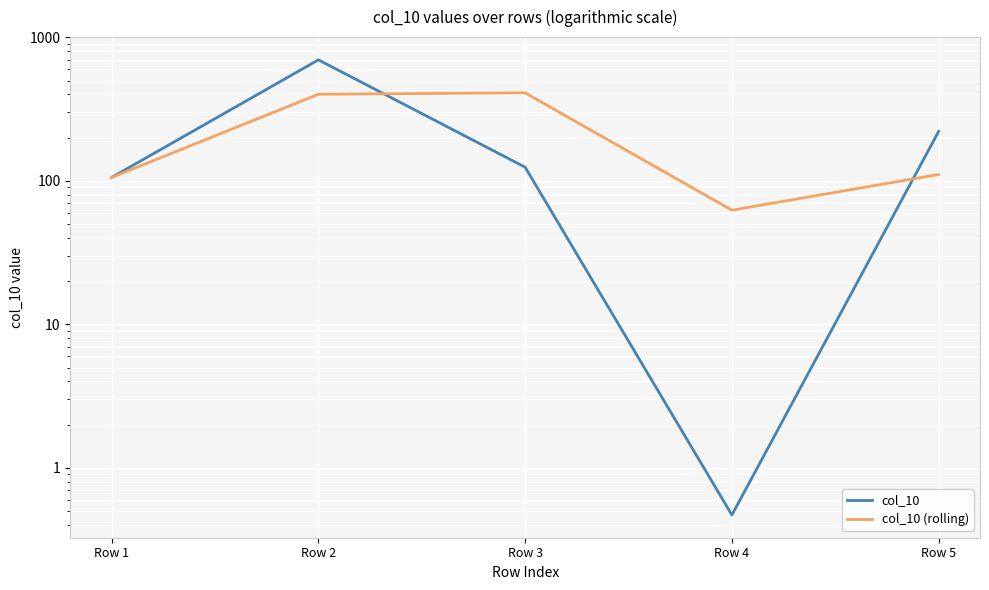

What are all the series names shown in the legend?

col_10, col_10 (rolling)